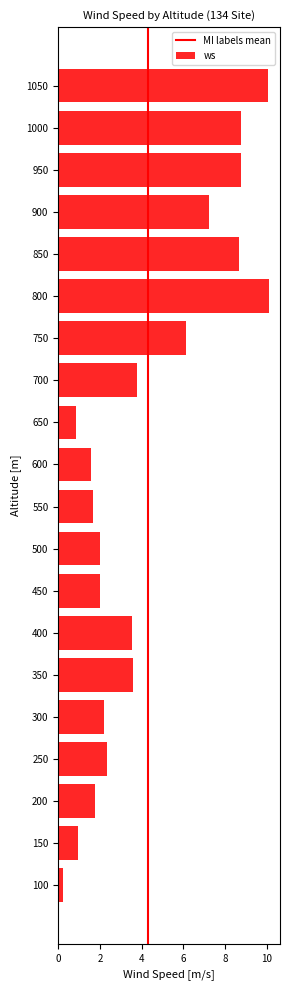

Reading top to bottom, what are all the values shown in this chart?

1050=10.0	1000=8.8	950=8.8	900=7.2	850=8.7	800=10.1	750=6.2	700=3.8	650=0.8	600=1.6	550=1.7	500=2.0	450=2.0	400=3.5	350=3.6	300=2.2	250=2.3	200=1.8	150=1.0	100=0.2